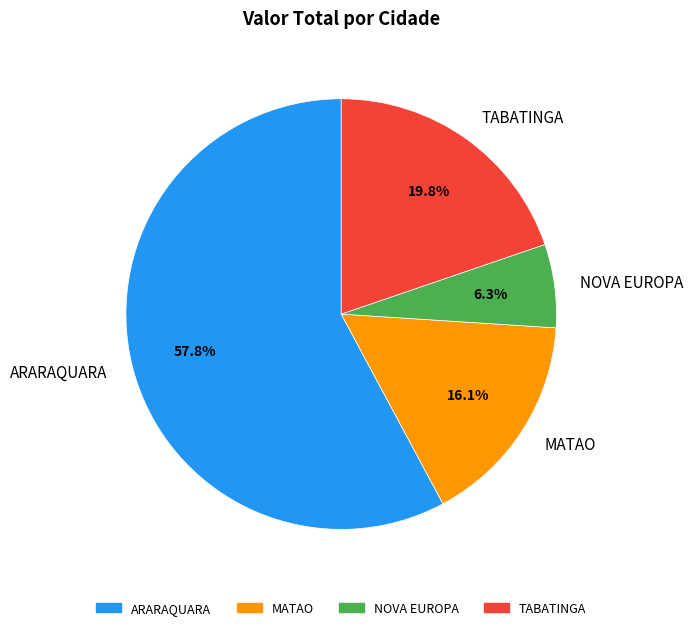

To the nearest percent, what is the average slice percentage?

25%